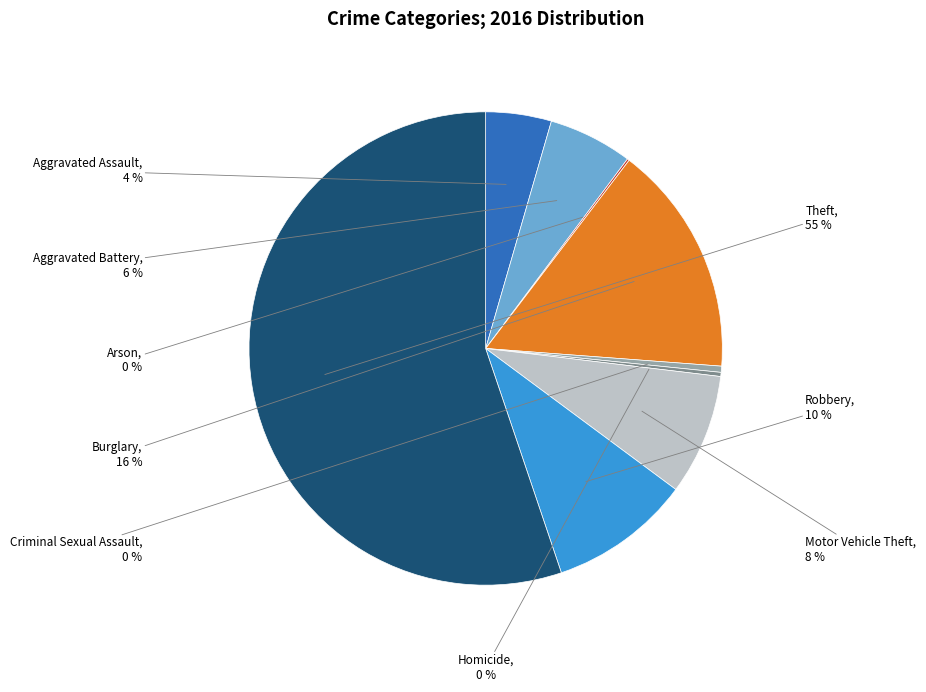

To the nearest percent, what portion does Motor Vehicle Theft represent?

8%